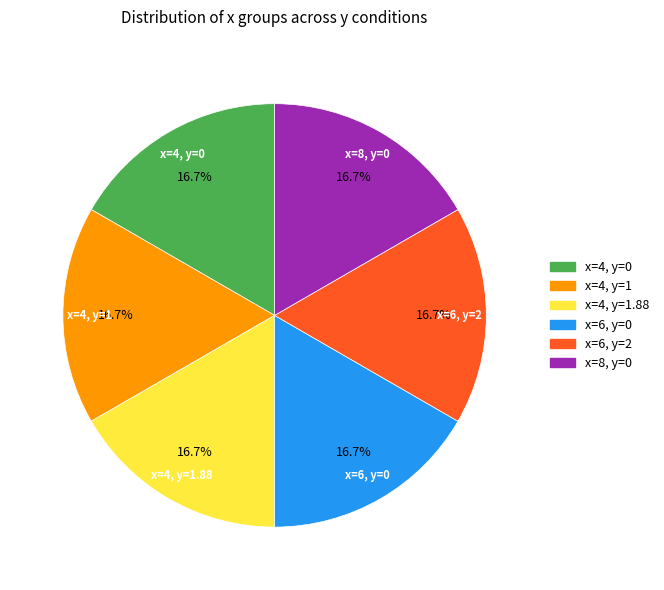

Is there any slice that represents more than half of the pie?

No